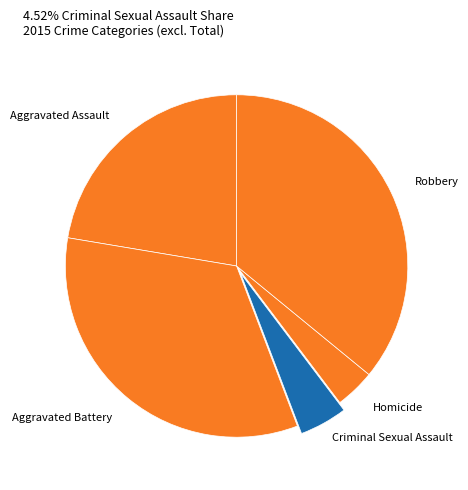

Count the number of slices in the pie.

5